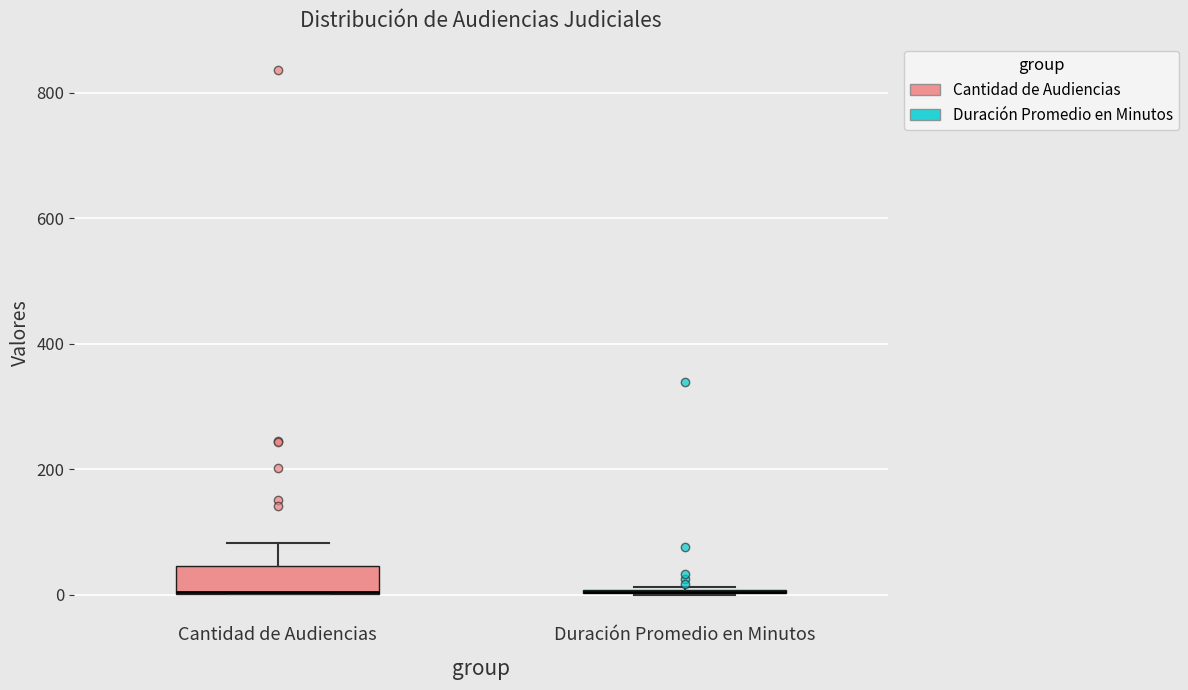

Reading left to right, read every box against the y-axis: the position of its median line, the range the box covers, and the ends of its whiskers. The values are not printed on the chart, so give them approximately, as read against the axis.

Cantidad de Audiencias: median 0 (drawn on the box's lower edge), box 0 to 40, whiskers 0 to 80
Duración Promedio en Minutos: box collapsed to a line at 0, whiskers 0 to 20